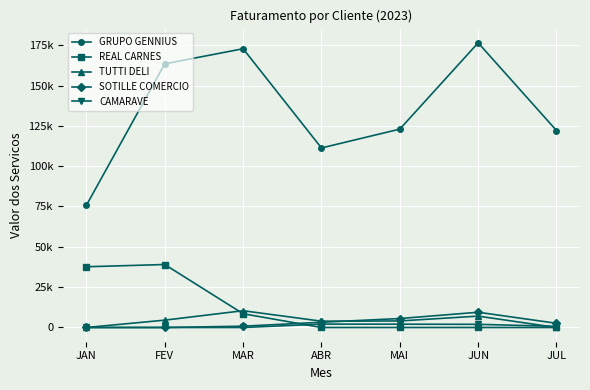

Between FEV and ABR, which is larger?

FEV